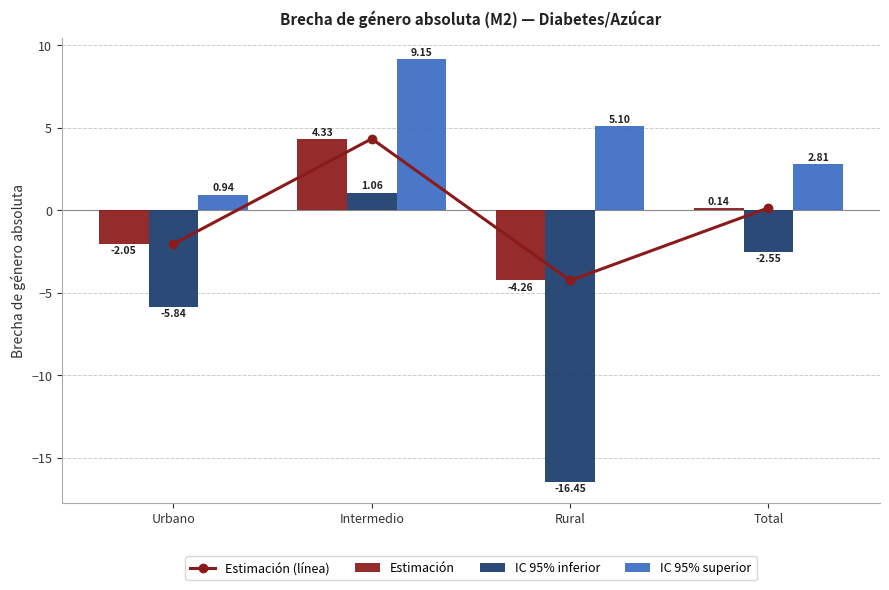

What is the average value of the IC 95% superior series?

4.5